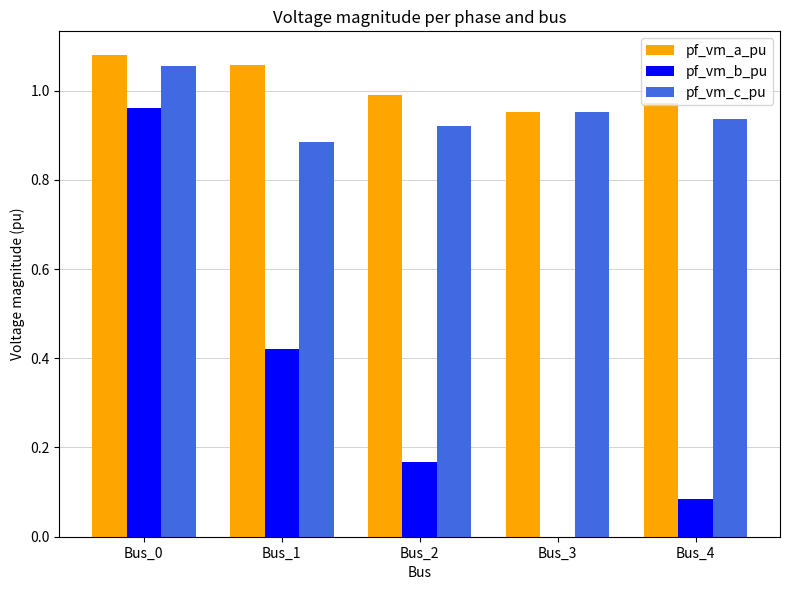

At which category is the sum across all series the highest?

Bus_0